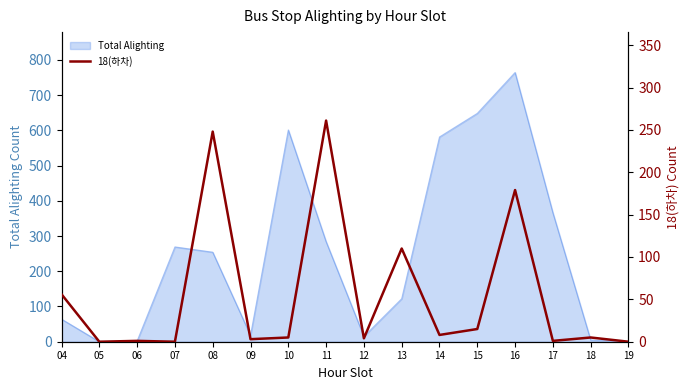

How many values are above zero?

13